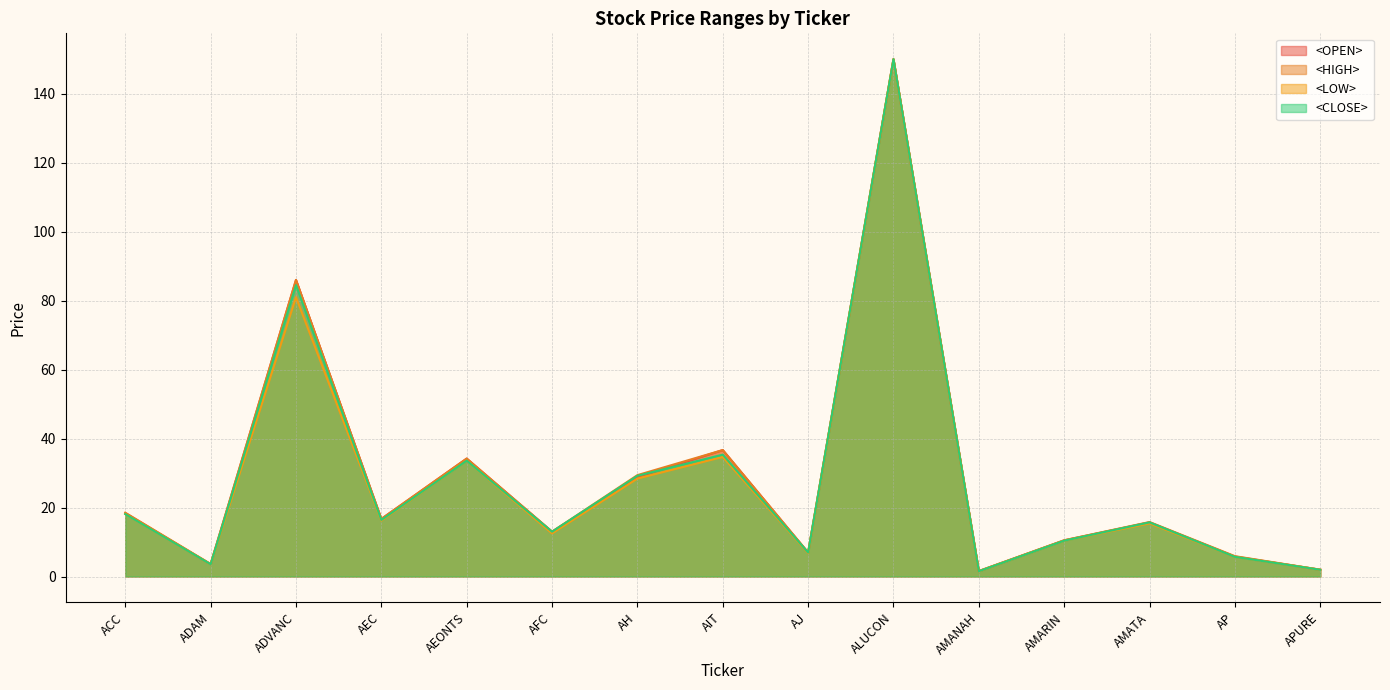

What is the difference between the second highest and minimum values in the <LOW> series?

79.5